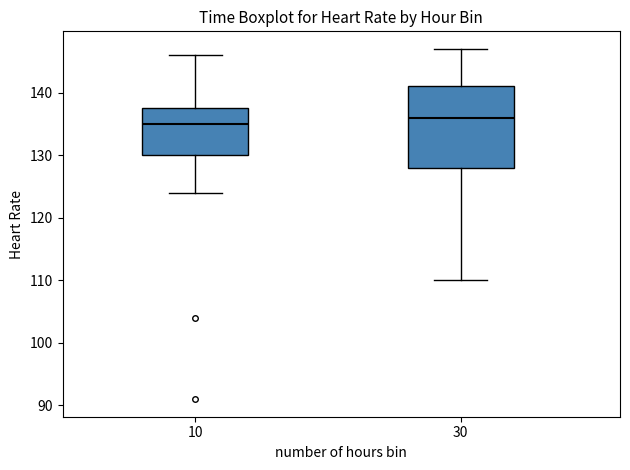

Reading left to right, transcribe this box plot: for each box, give where its median line is, the range the box spans, and where its two whiskers end, as read against the y-axis. The values are not printed on the chart, so give them approximately, as read against the axis.

10: median 135, box 130 to 138, whiskers 124 to 146
30: median 136, box 128 to 141, whiskers 110 to 147